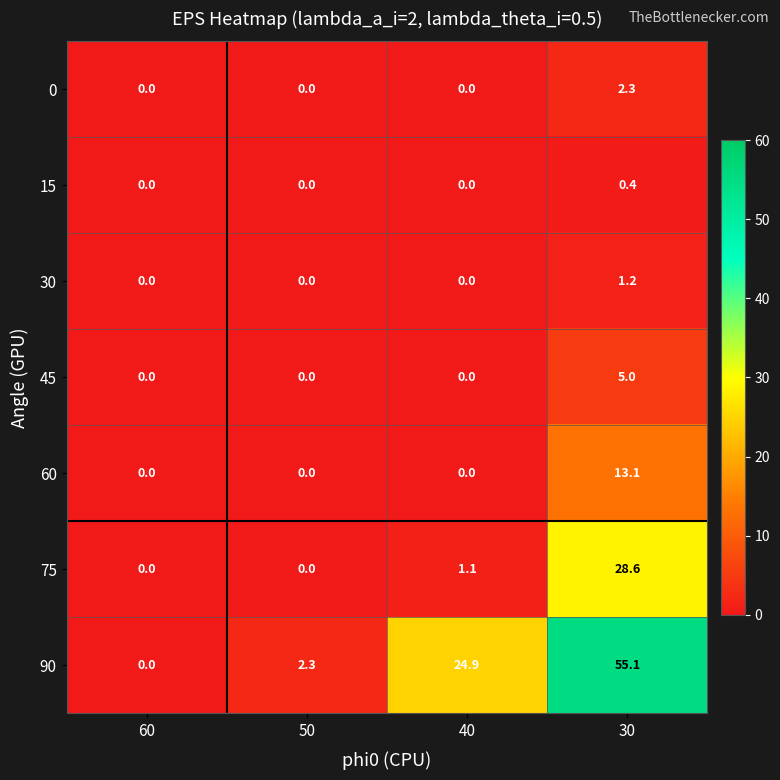

What is the maximum value for 75?

28.6